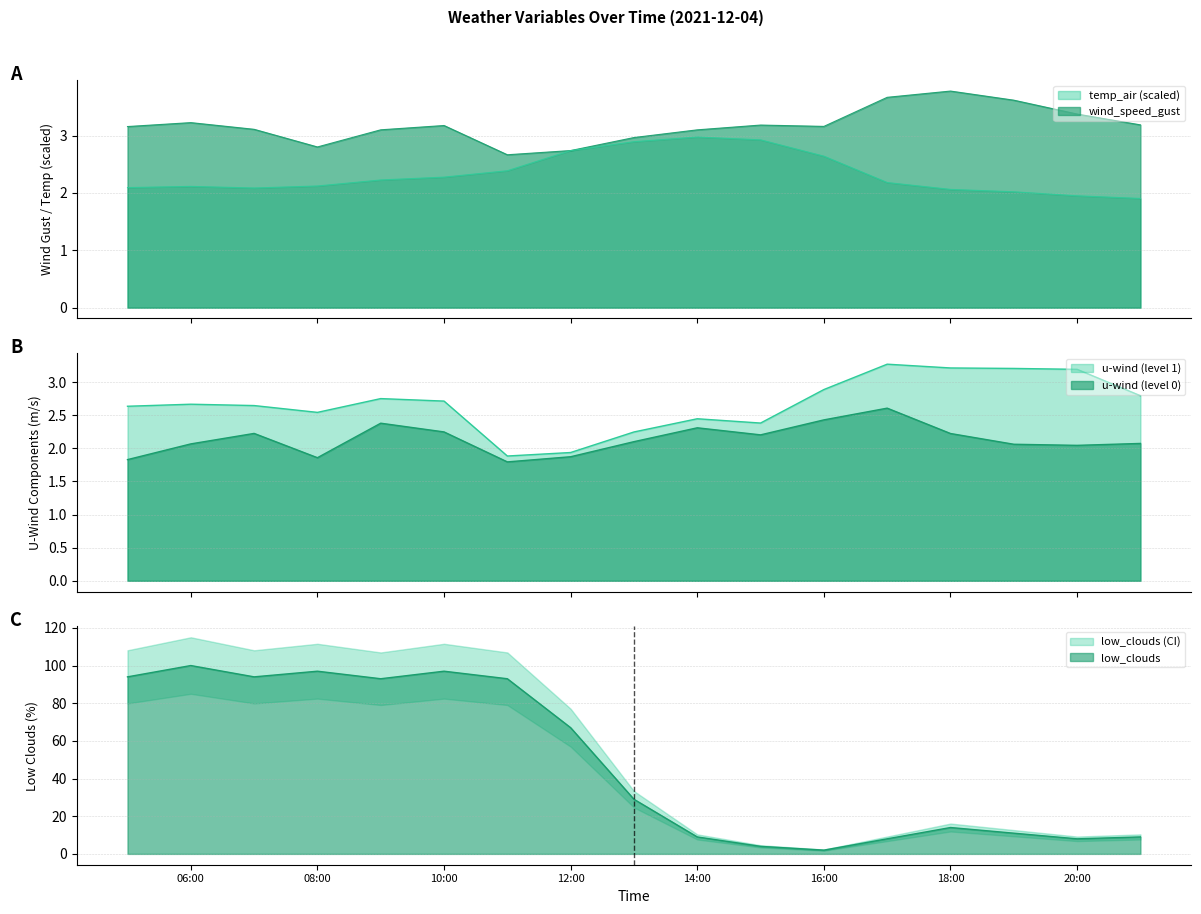

Reading left to right, list all the values displayed in this chart.

wind_speed_gust: 3.2	3.2	3.1	2.8	3.1	3.2	2.7	2.7	3.0	3.1	3.2	3.2	3.7	3.8	3.6	3.4	3.2
temp_air: 2.1	2.1	2.1	2.1	2.2	2.3	2.4	2.7	2.9	3.0	2.9	2.6	2.2	2.1	2.0	2.0	1.9
u-component_of_wind_0: 1.8	2.1	2.2	1.9	2.4	2.2	1.8	1.9	2.1	2.3	2.2	2.4	2.6	2.2	2.1	2.0	2.1
u-component_of_wind_1: 2.6	2.7	2.6	2.5	2.7	2.7	1.9	1.9	2.2	2.4	2.4	2.9	3.3	3.2	3.2	3.2	2.8
low_clouds: 94.0	100.0	94.0	97.0	93.0	97.0	93.0	67.0	29.0	9.0	4.0	2.0	8.0	14.0	11.0	8.0	9.0